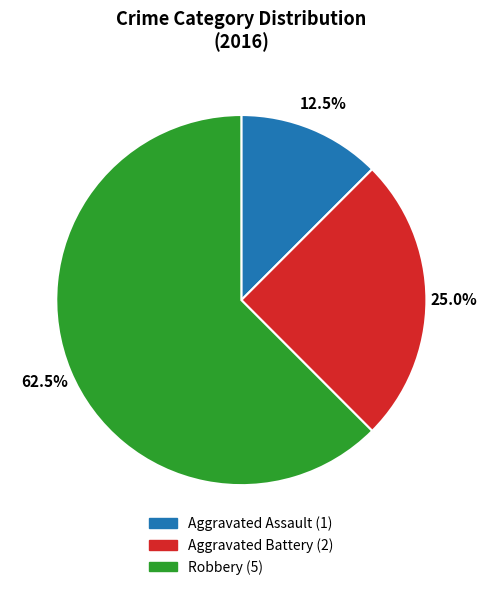

Rank the categories by value from highest to lowest.

Robbery, Aggravated Battery, Aggravated Assault